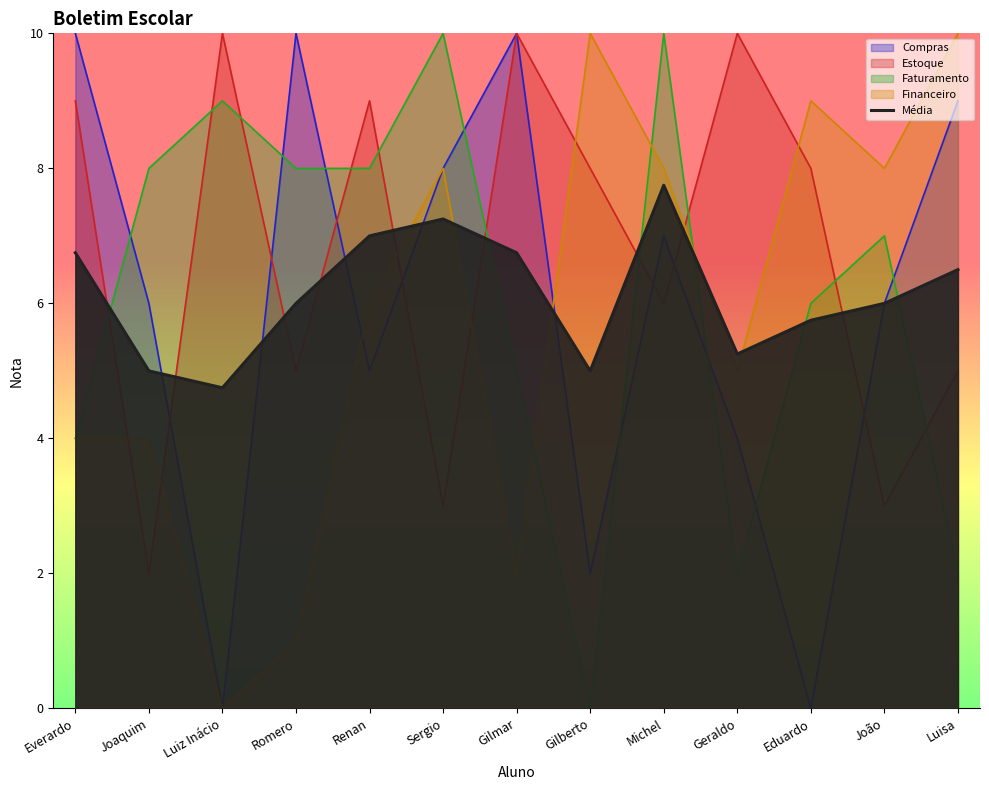

Does the chart have visible grid lines?

No